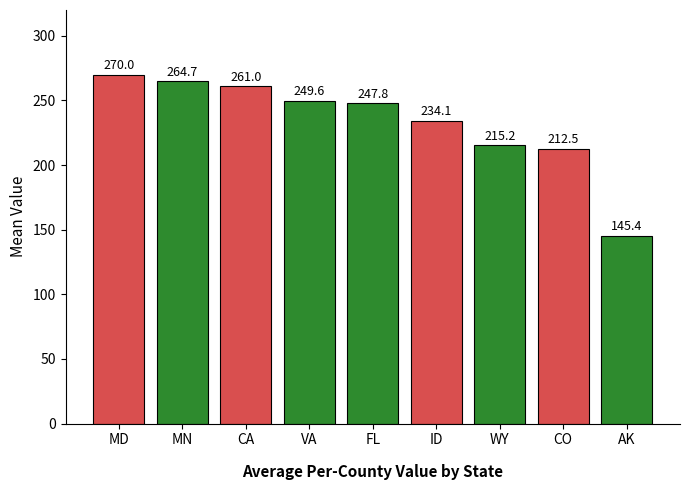

What is the smallest value displayed?

145.4